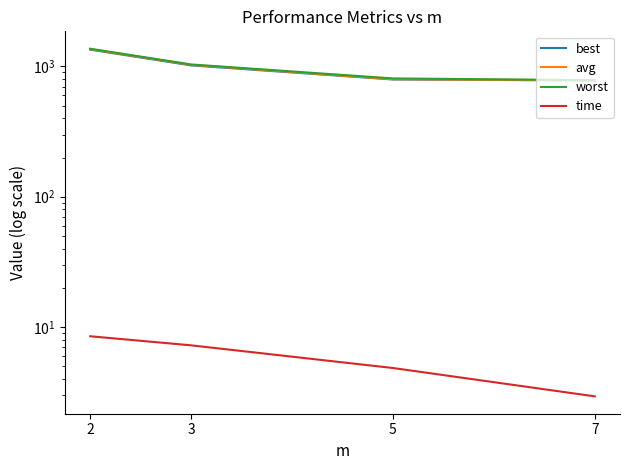

Reading right to left, list all the values displayed in this chart.

best: 7=780.0	5=793.9	3=1018.5	2=1345.6
avg: 7=782.4	5=797.5	3=1028.7	2=1356.9
worst: 7=784.2	5=809.2	3=1035.6	2=1367.8
time: 7=2.9	5=4.8	3=7.2	2=8.5